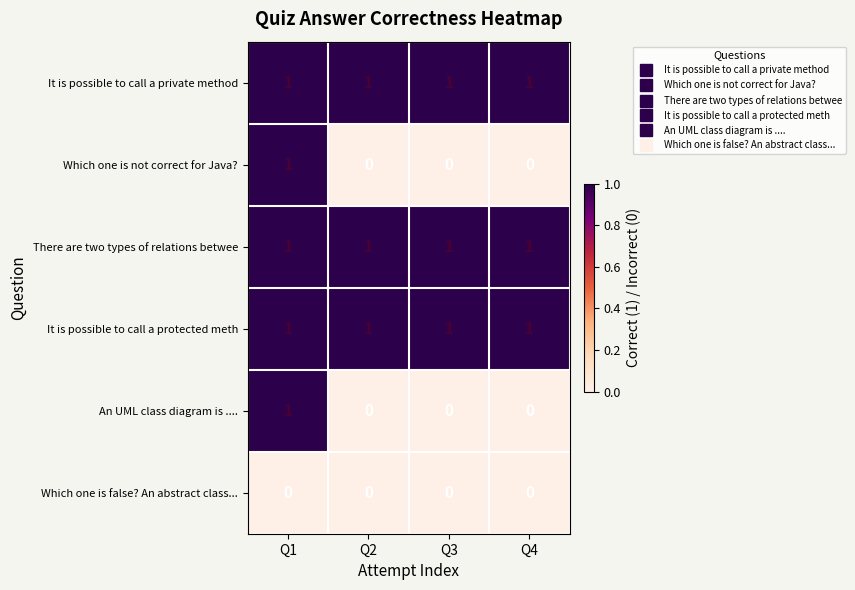

Reading left to right, transcribe all the data shown in this chart.

It is possible to call a private method: 1	1	1	1
Which one is not correct for Java?: 1	0	0	0
There are two types of relations betwee: 1	1	1	1
It is possible to call a protected meth: 1	1	1	1
An UML class diagram is ....: 1	0	0	0
Which one is false? An abstract class...: 0	0	0	0